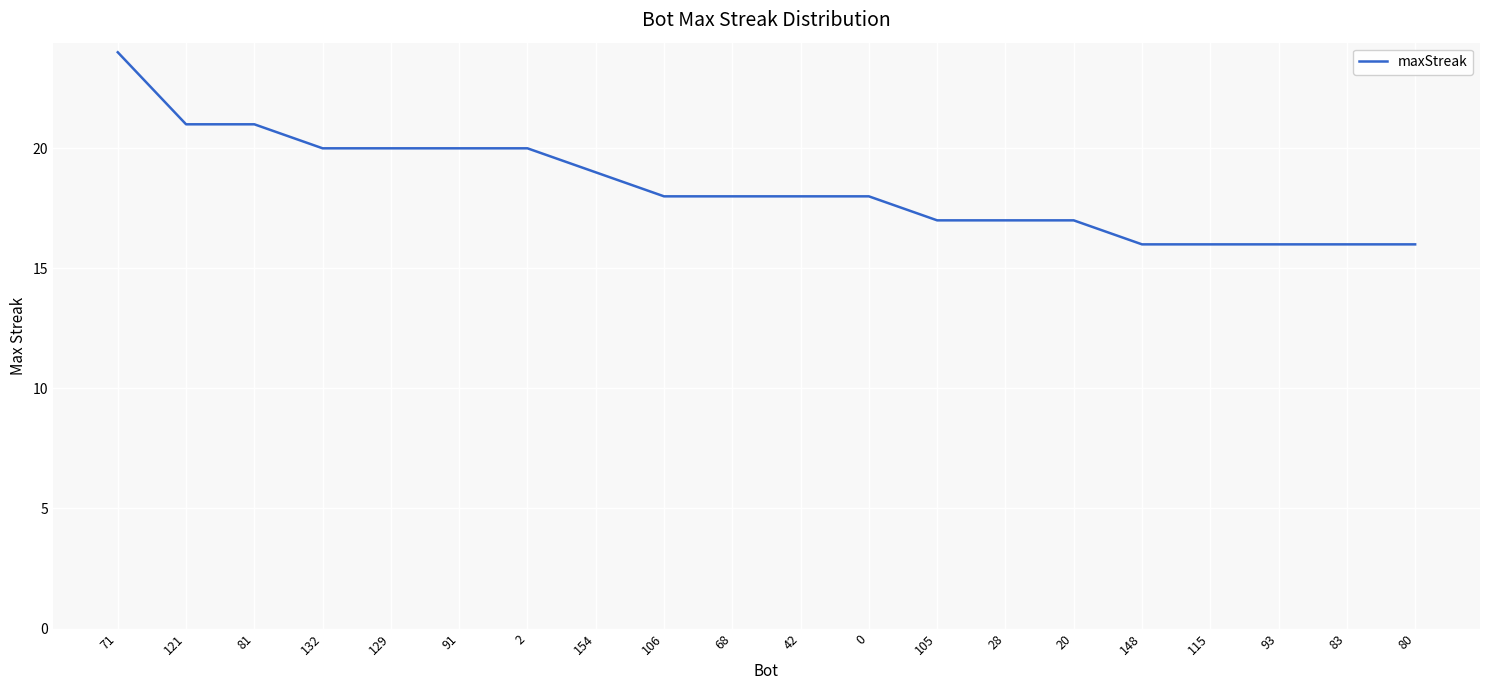

Reading left to right, extract all data points from this chart.

71=24	121=21	81=21	132=20	129=20	91=20	2=20	154=19	106=18	68=18	42=18	0=18	105=17	28=17	20=17	148=16	115=16	93=16	83=16	80=16